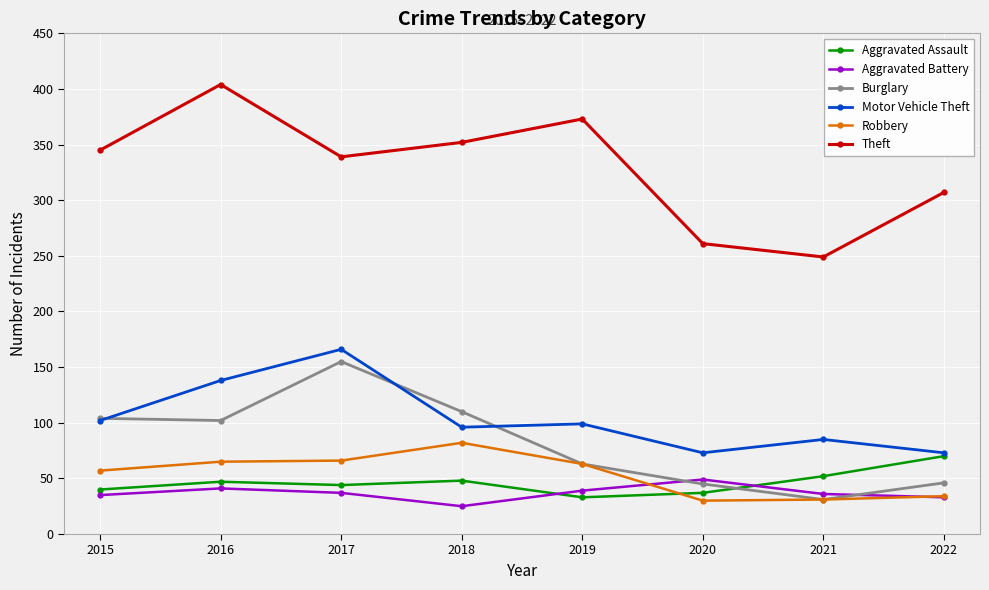

At which category does Theft reach its first local valley?

2017